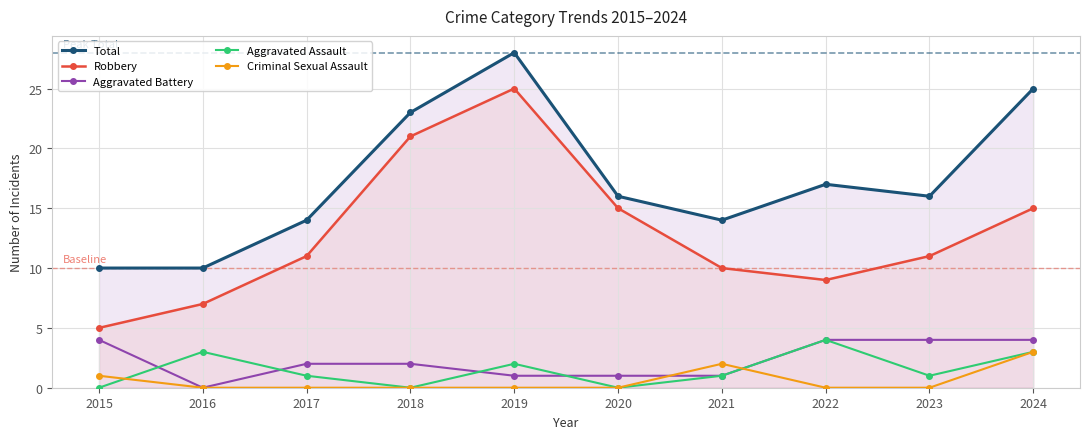

True or false: Criminal Sexual Assault has a value of -1 at 2018.

False